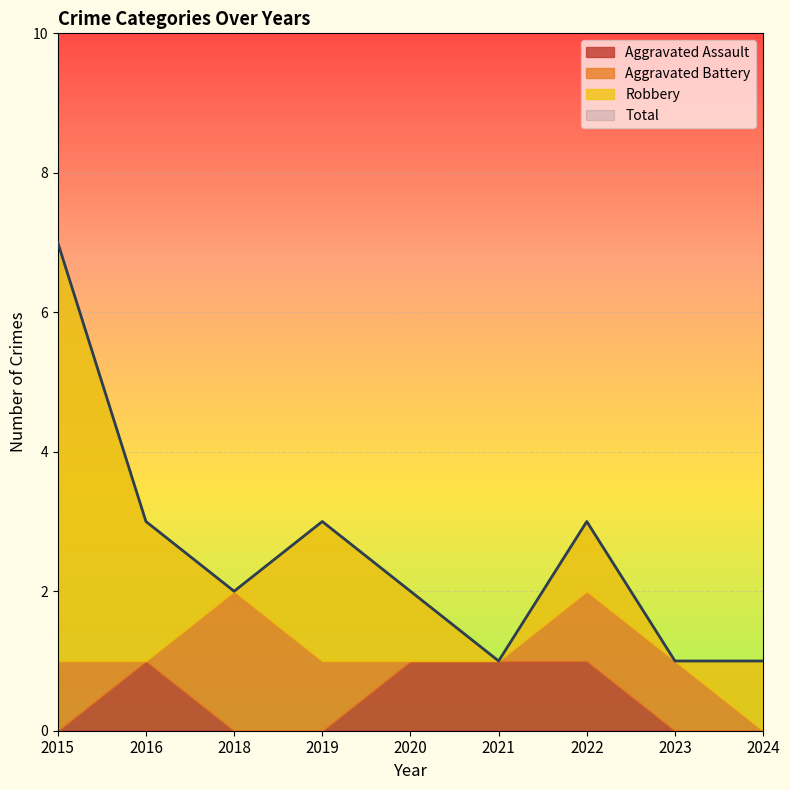

At how many categories does at least one series exceed 1?

6